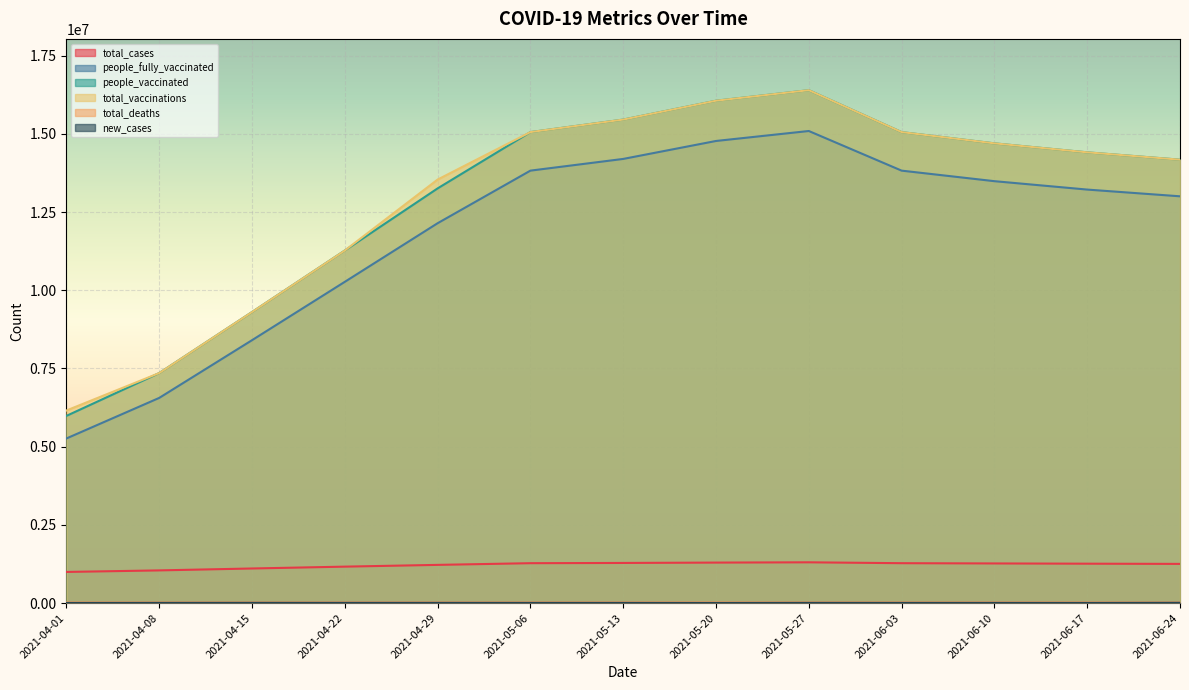

The total_cases series shows 1252391 at 2021-06-24. True or false?

True